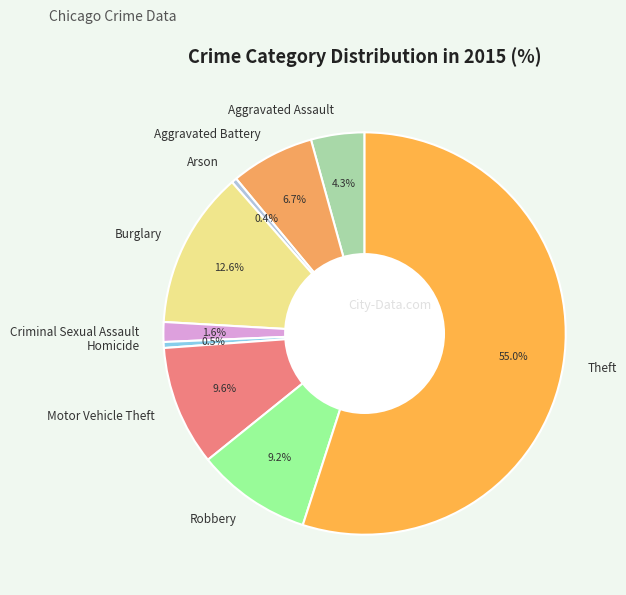

What is the largest slice in the pie chart?

Theft